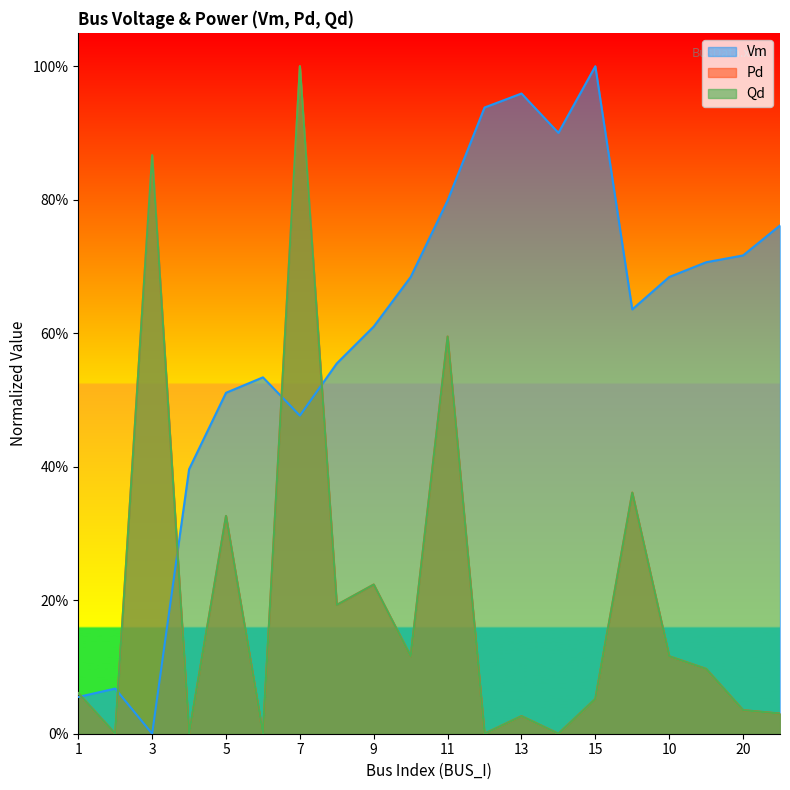

Is it true that Pd equals 1.0 at 7?

True